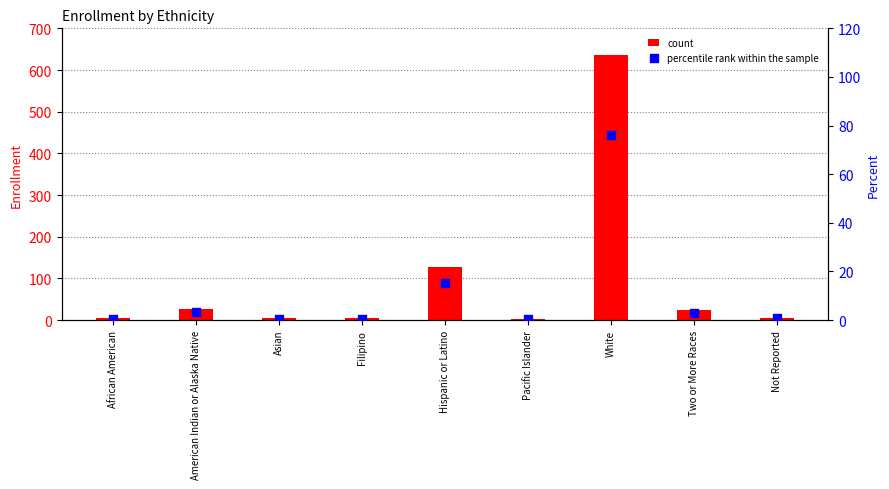

Which series reaches the minimum Y coordinate?

percentile rank within the sample